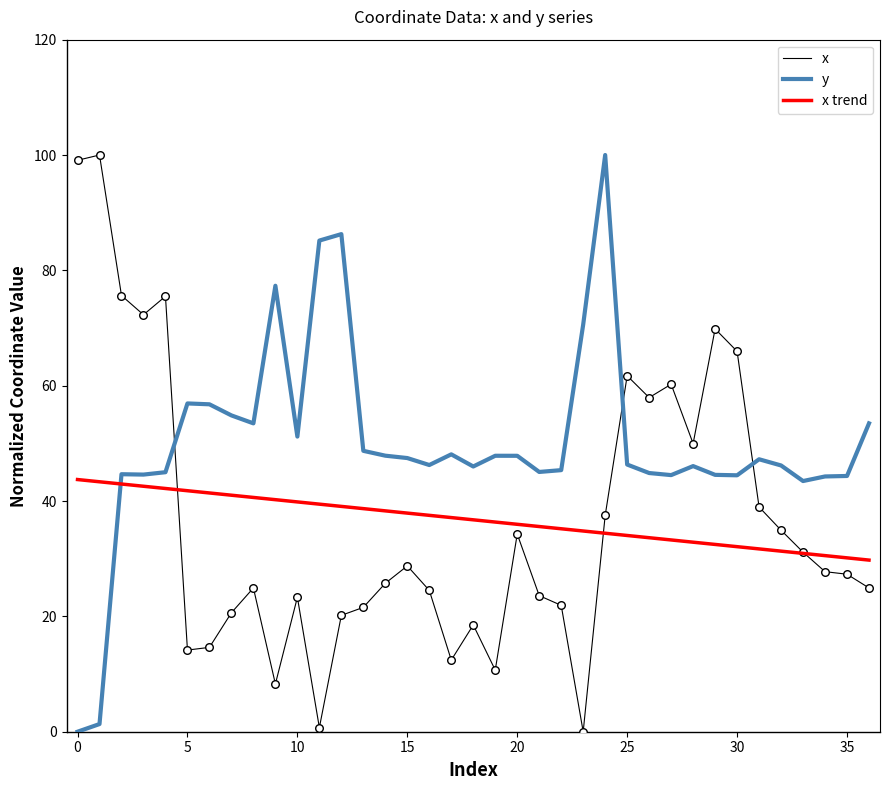

Which series has the largest total across all categories?

y